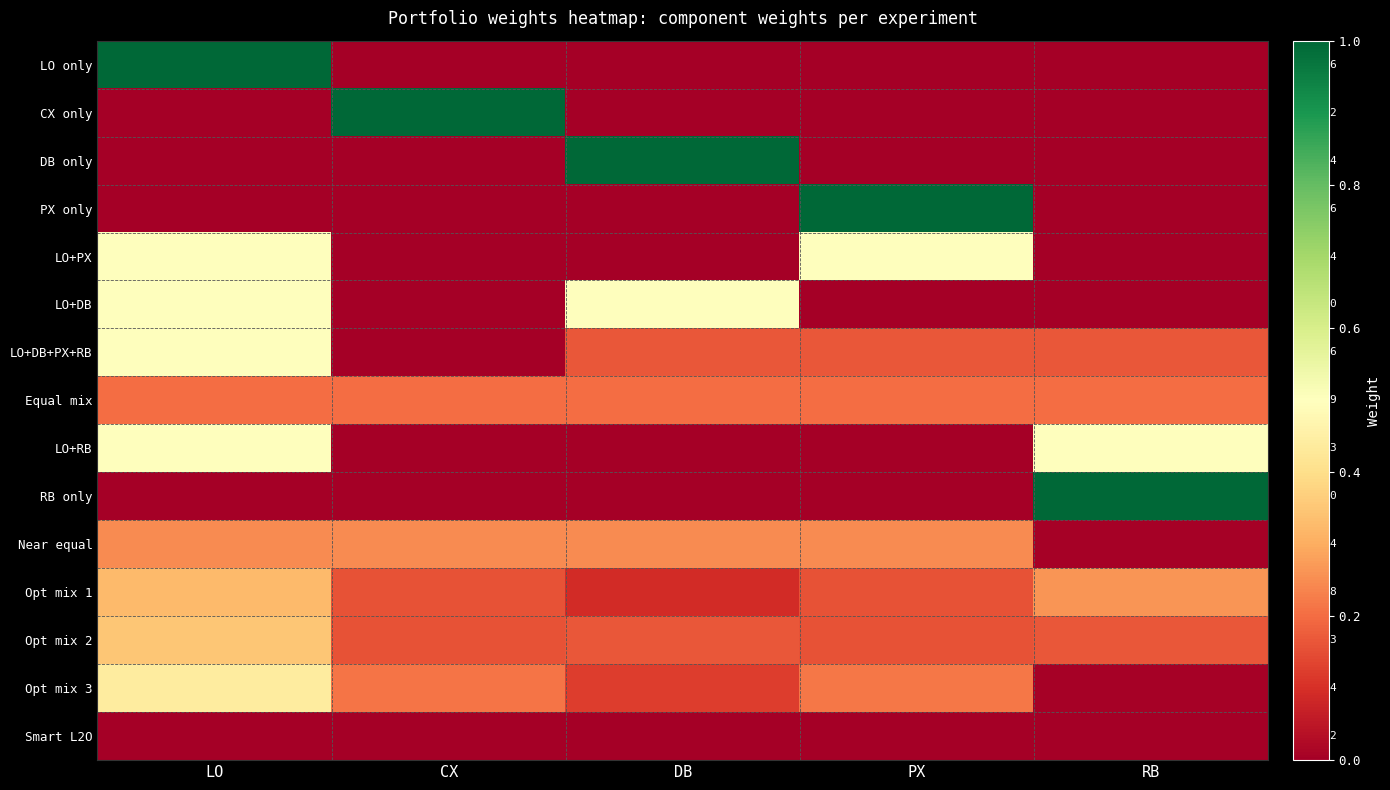

Which series changed the most between LO and CX?

LO only